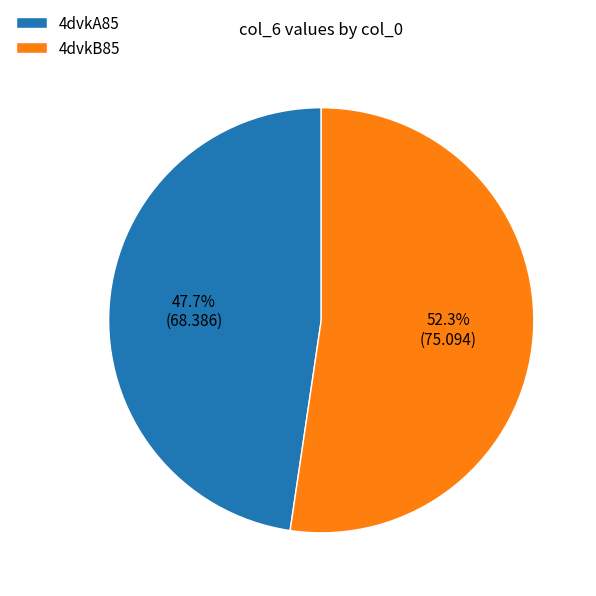

Is it true that 4dvkB85 is 59% of the pie?

False